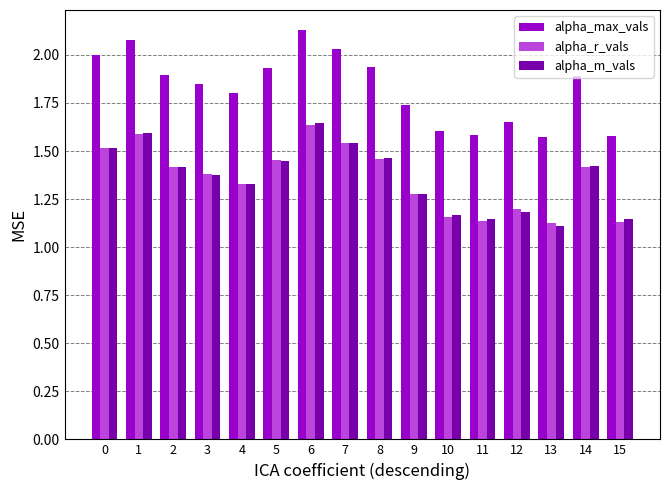

The alpha_m_vals series shows 1.6 at 1. True or false?

True